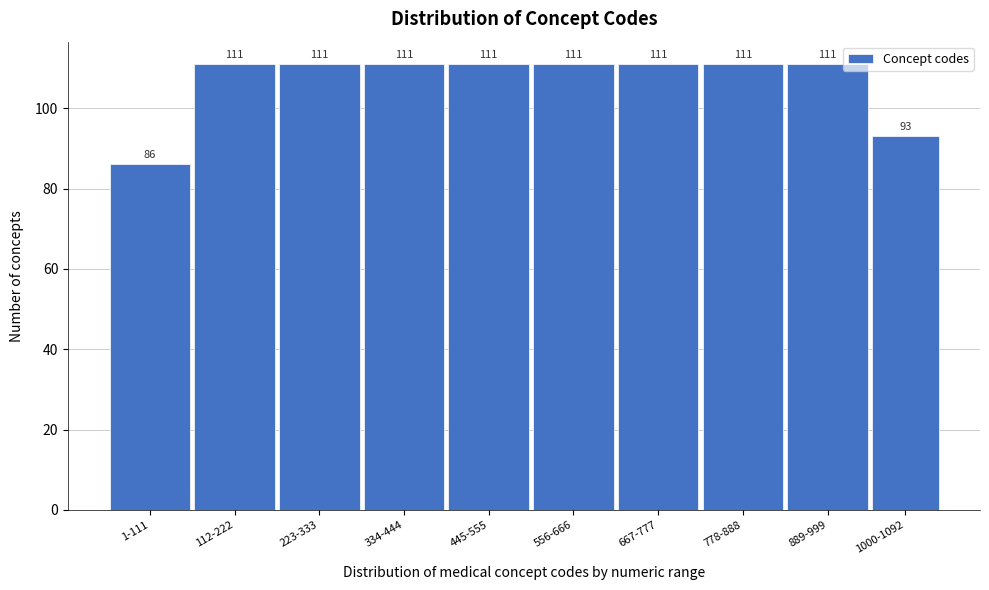

Reading right to left, extract all data points from this chart.

93	111	111	111	111	111	111	111	111	86